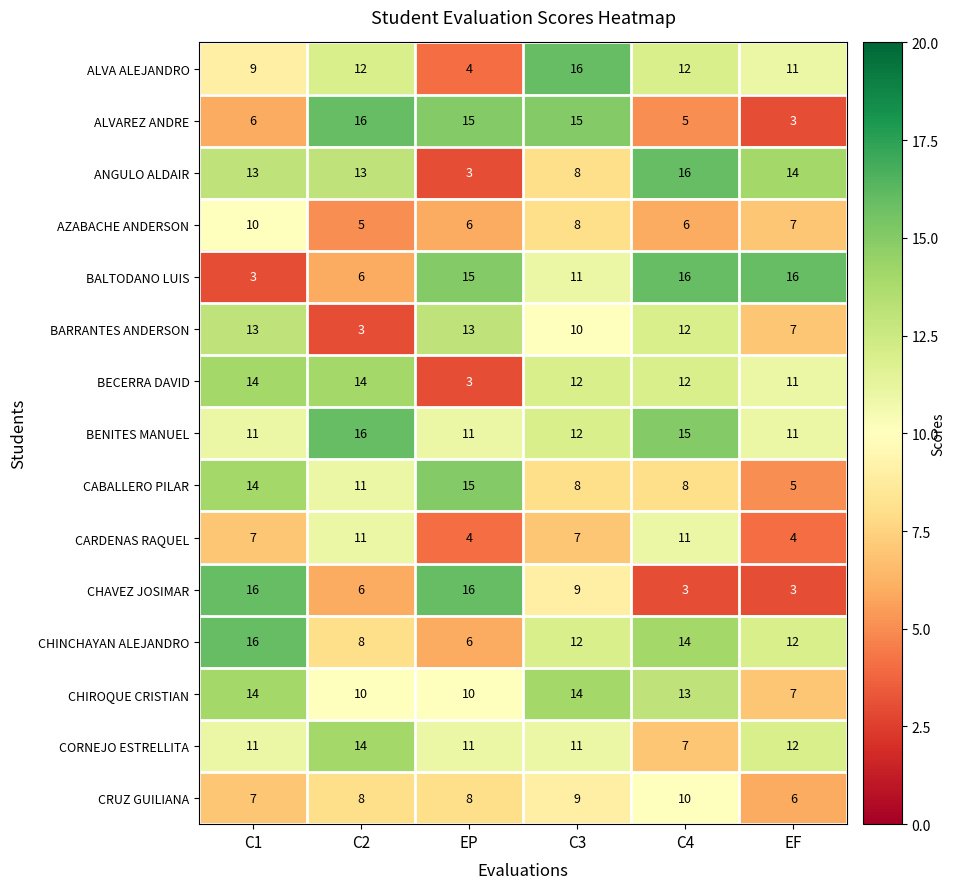

Between C2 and EP, which series saw the biggest shift?

BECERRA DAVID